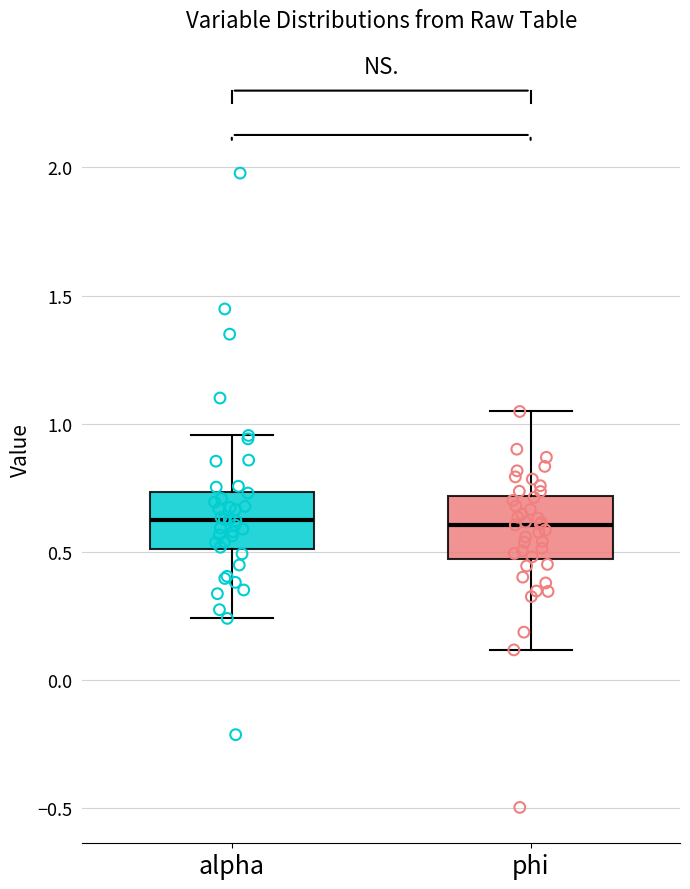

Where does the upper whisker of the box for phi end on the y-axis? The values are not printed on the chart, so give them approximately, as read against the axis.

1.05